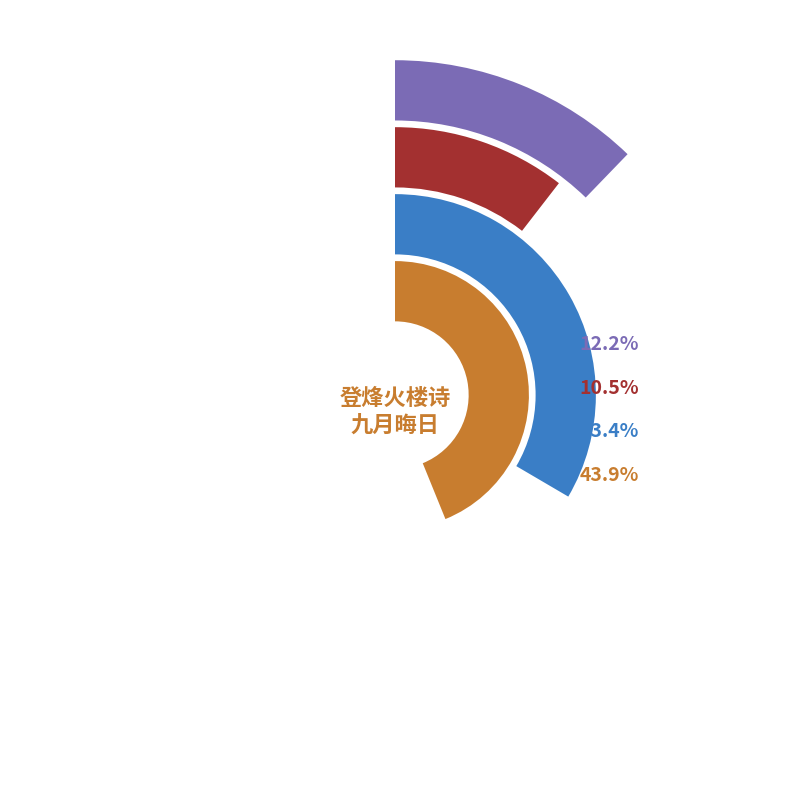

Combined, do 九日晦日登烽火山 and 登烽火楼诗 account for over 50%?

No